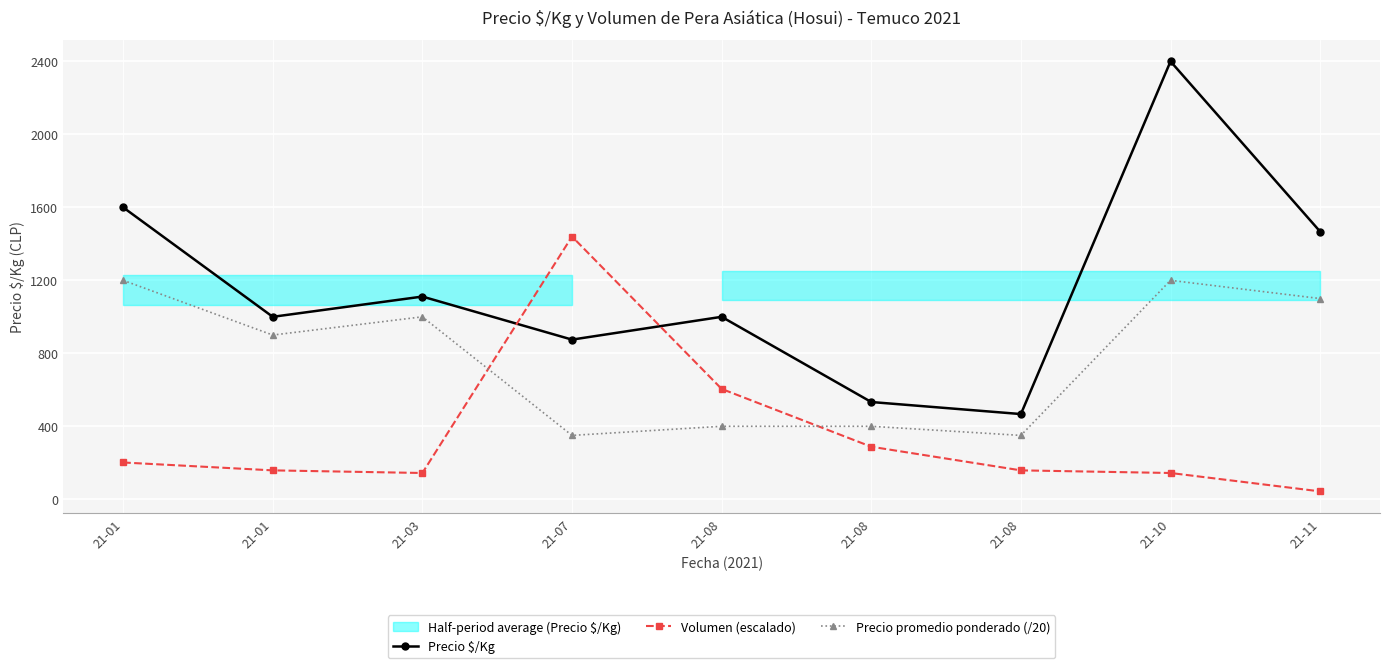

True or false: Volumen (escalado) has more than 1 interior local peaks.

False